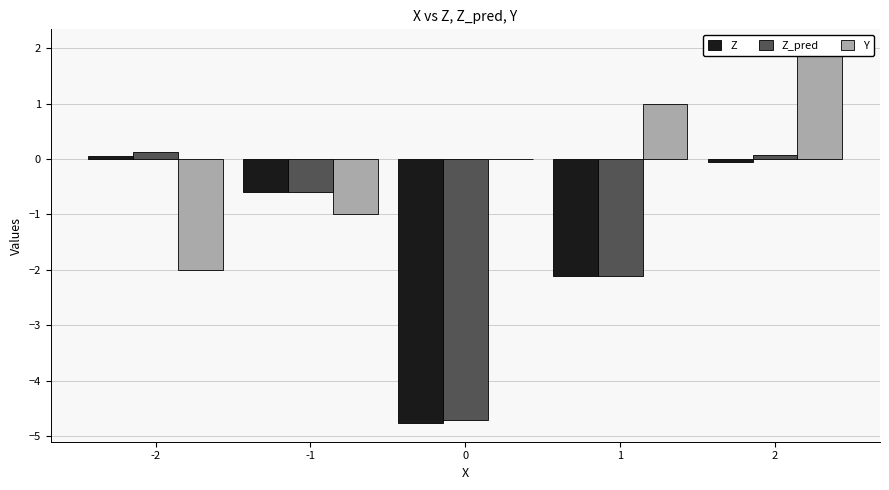

Is it true that Z_pred equals 0.1 at -2?

True